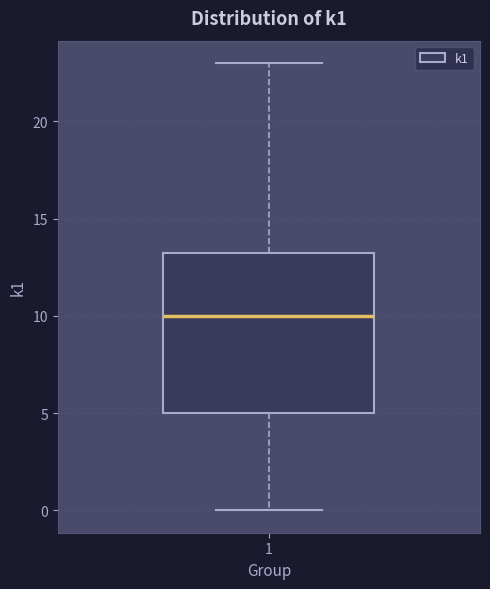

Read this box plot against the y-axis: the position of the median line, the range covered by the box, and the ends of both whiskers. The values are not printed on the chart, so give them approximately, as read against the axis.

median 10.0, box 5.0 to 13.5, whiskers 0.0 to 23.0